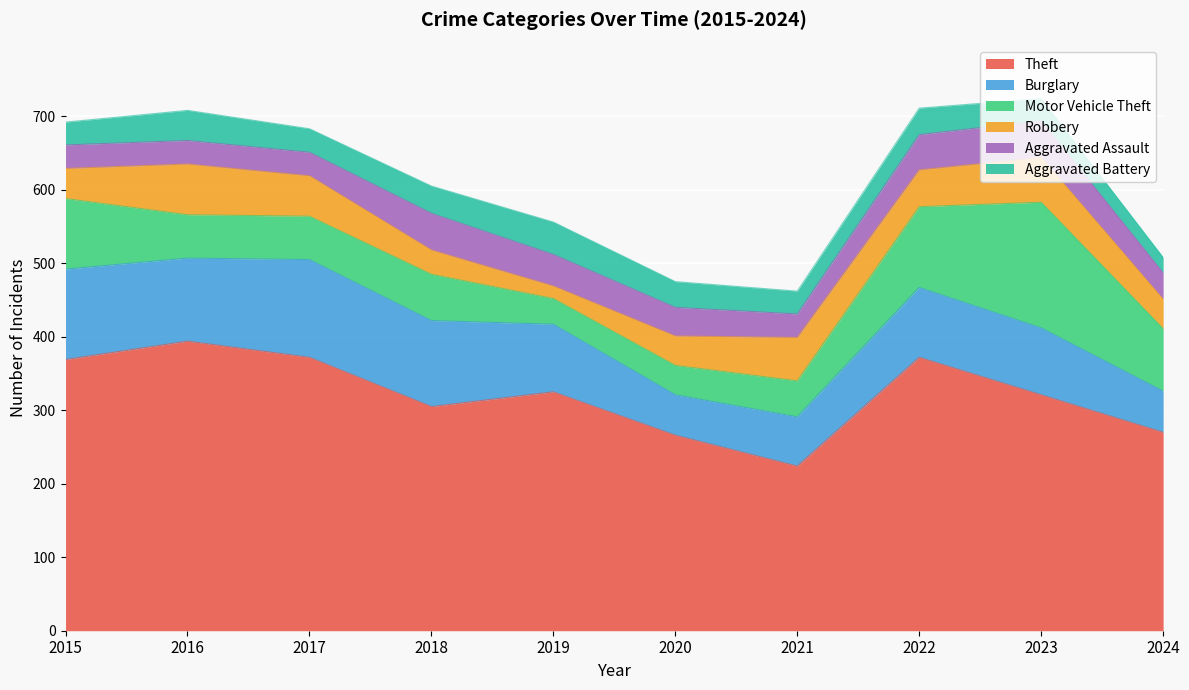

Where is the first local maximum for Motor Vehicle Theft?

2018